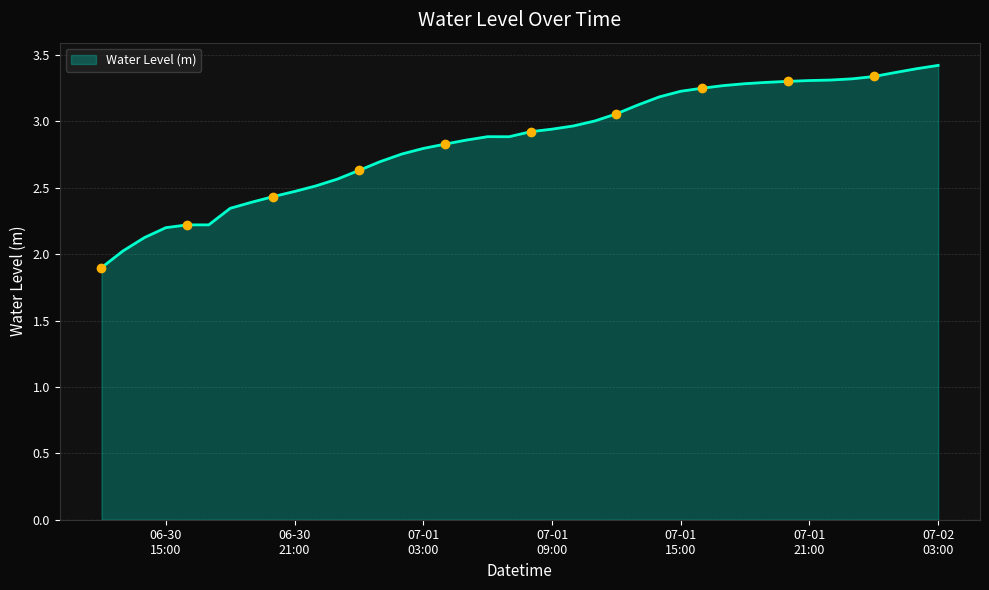

At which category does the chart reach its peak across all series?

07-02 03:00